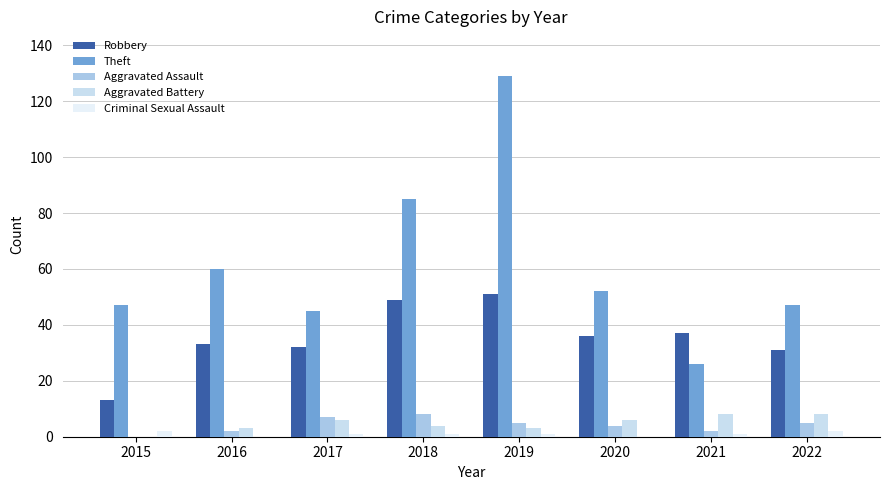

What is the difference between the maximum and minimum values in the Aggravated Battery series?

8